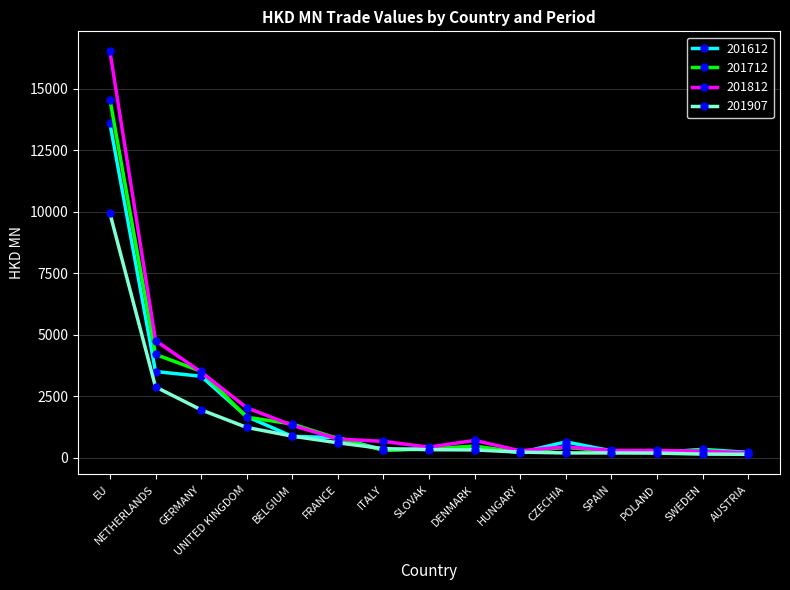

What is the spread (max minus min) of values at CZECHIA?

449.3